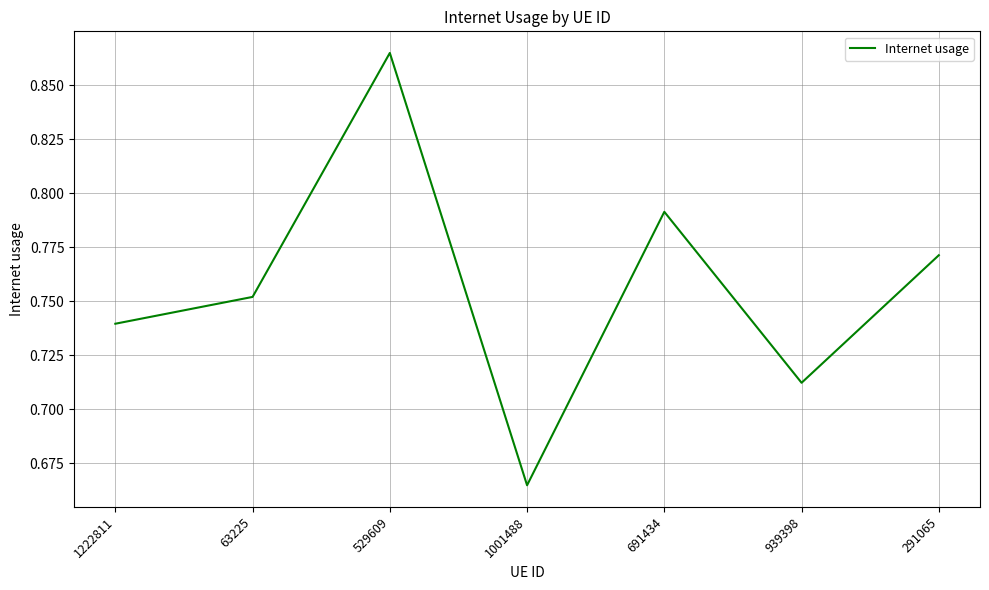

True or false: the data shows 1.0 at 291065.

False